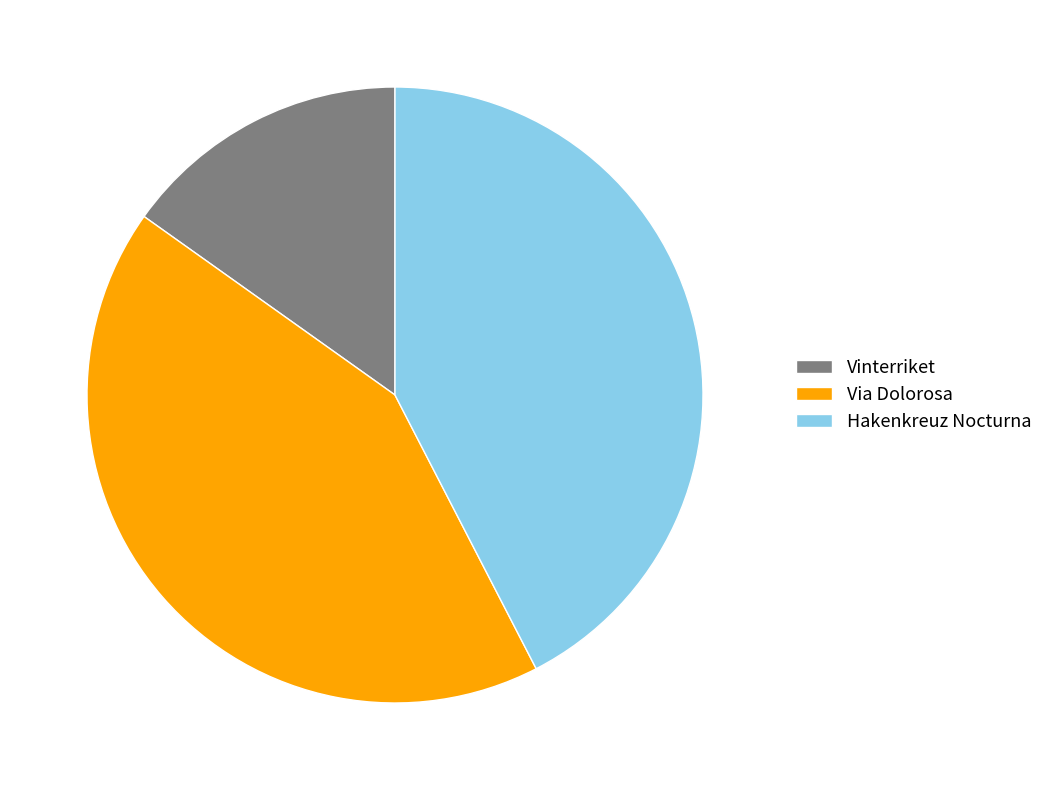

Is it true that Hakenkreuz Nocturna is 57% of the pie?

False